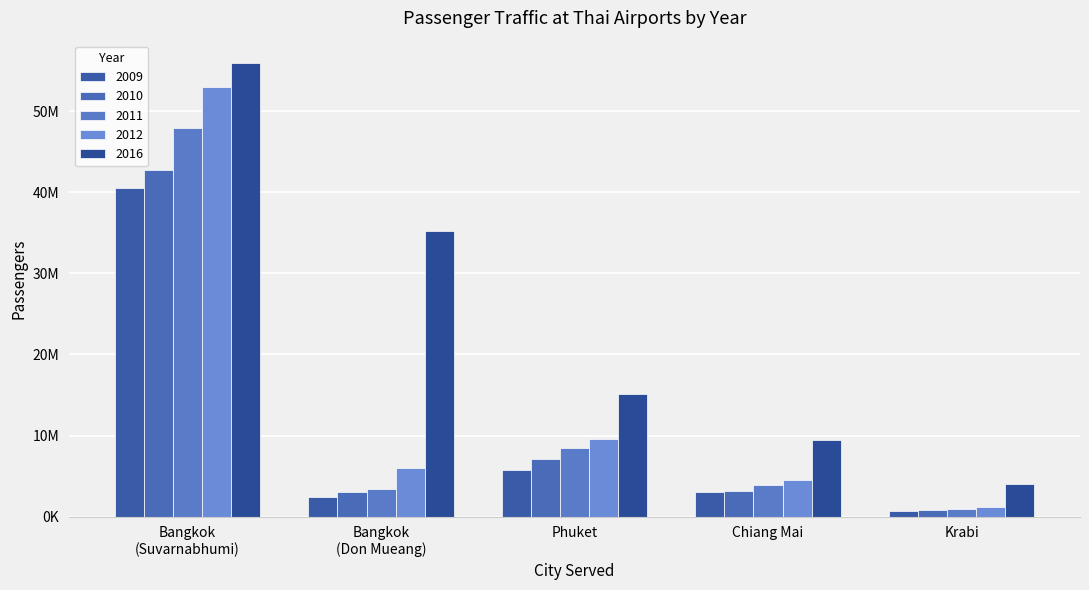

What is the difference between the maximum and minimum values in the 2009 series?

39821466